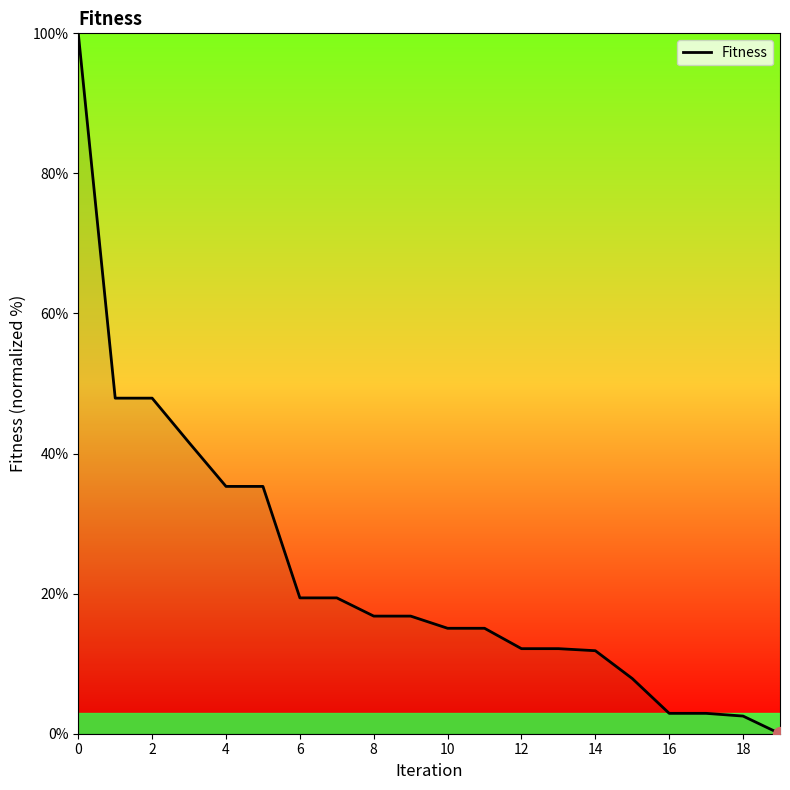

What is the greatest value displayed?

100.0